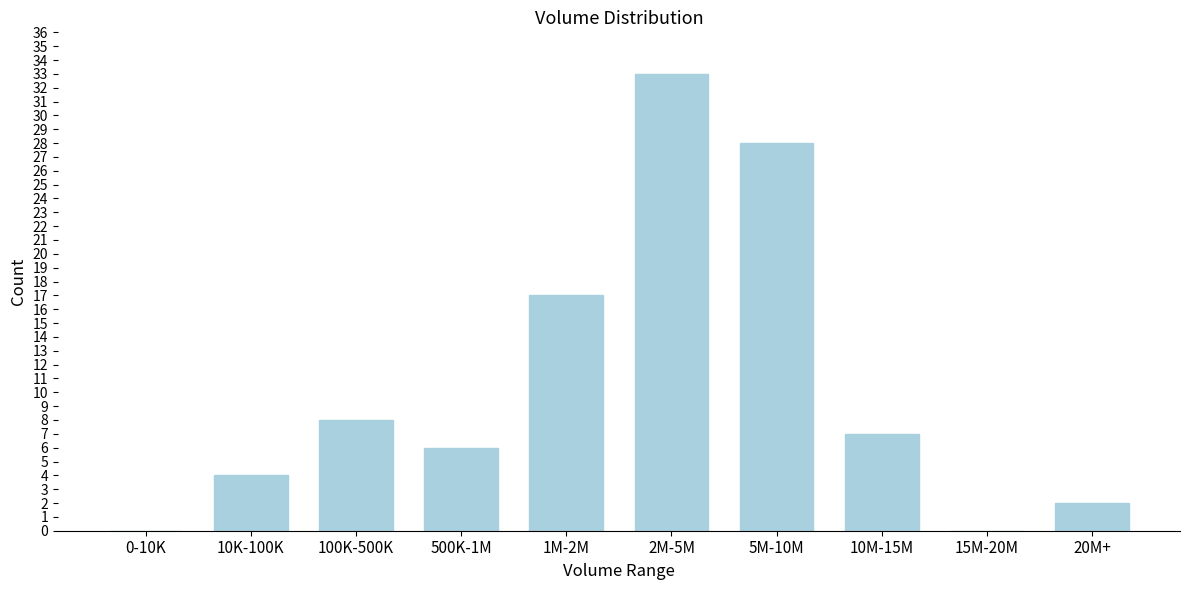

Reading left to right, extract all data points from this chart.

0-10K=0	10K-100K=4	100K-500K=8	500K-1M=6	1M-2M=17	2M-5M=33	5M-10M=28	10M-15M=7	15M-20M=0	20M+=2